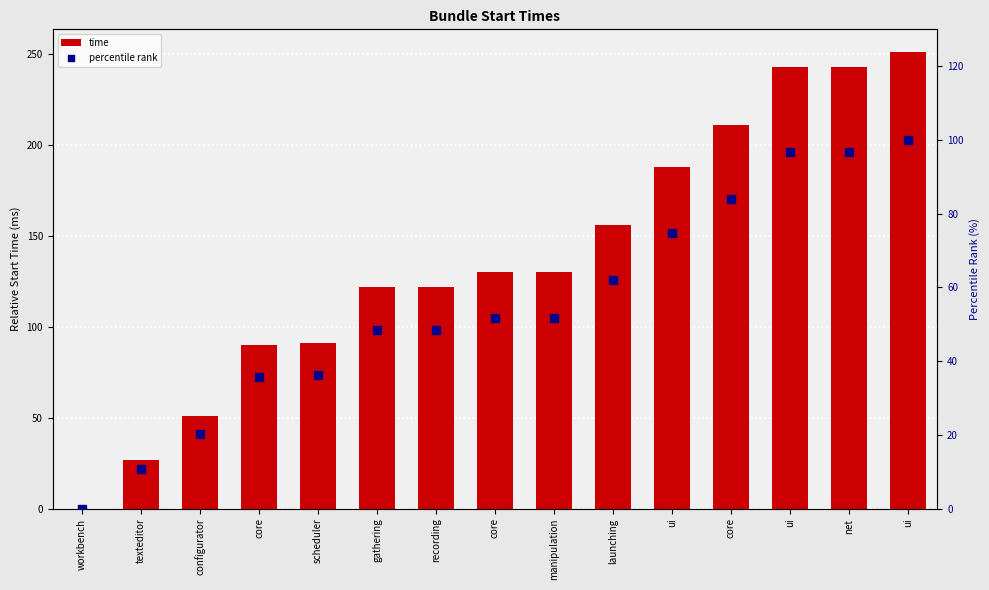

What is the total value across all series at net?

339.8